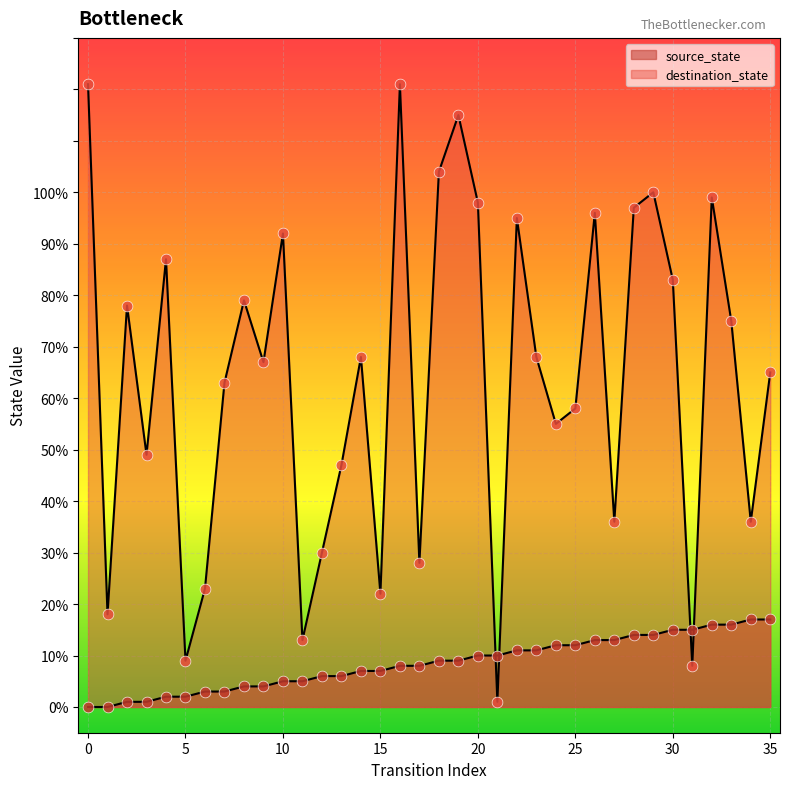

What is the total value across all series at 17?

36